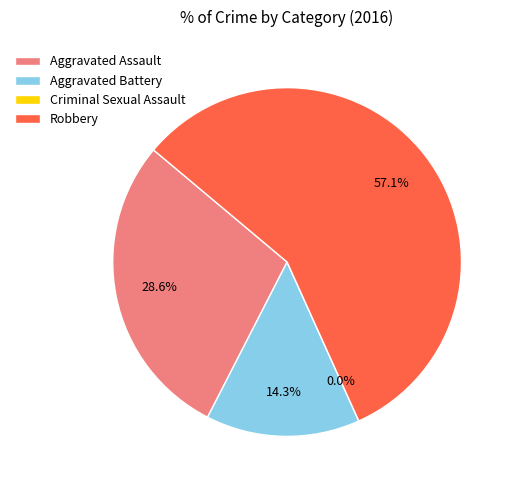

Which slice is the largest?

Robbery